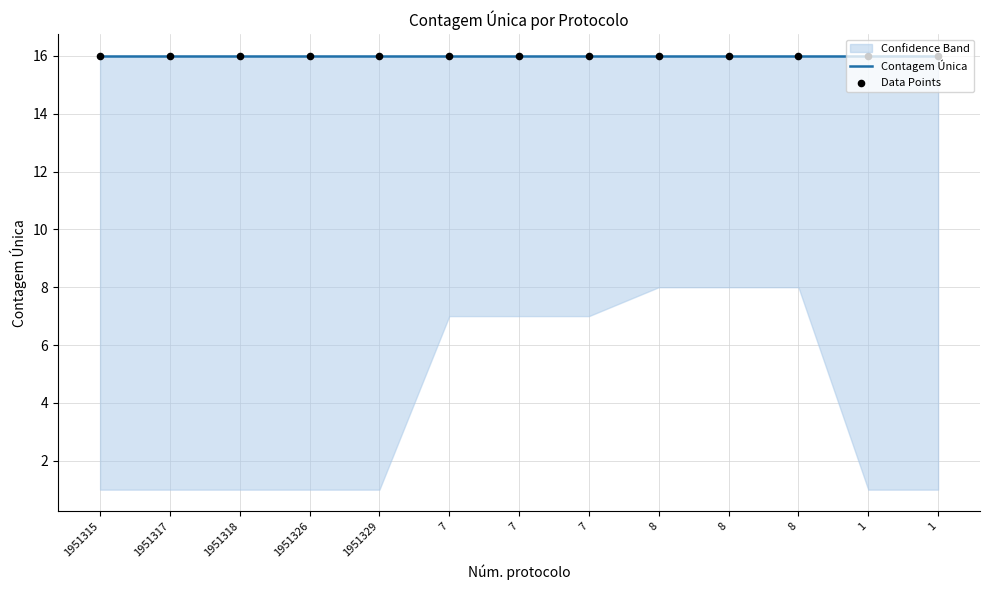

Which series contains the highest Y value?

Contagem Única